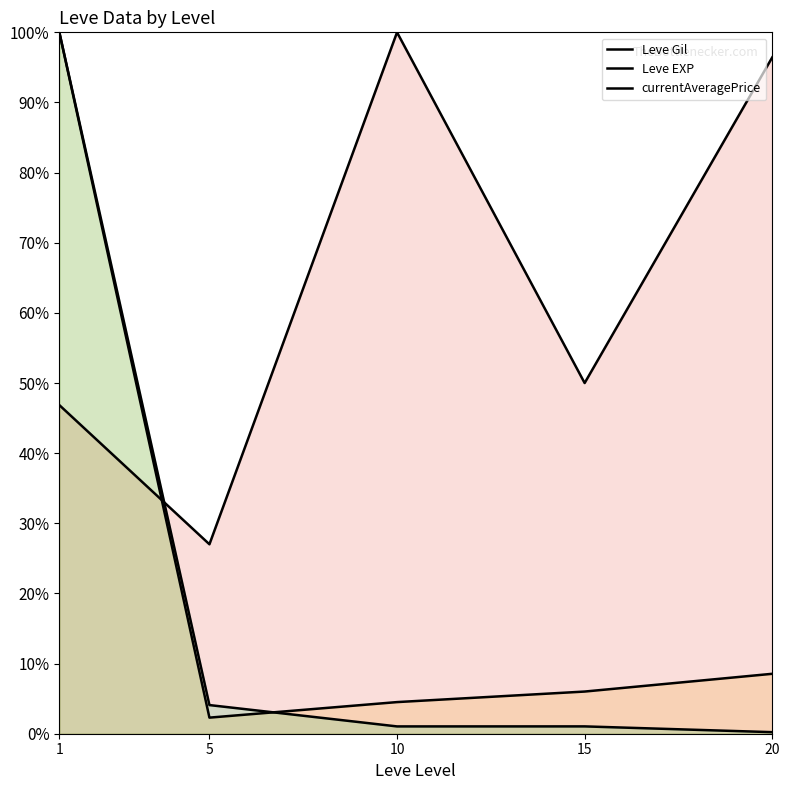

True or false: currentAveragePrice has more than 2 points higher than both neighbors.

False